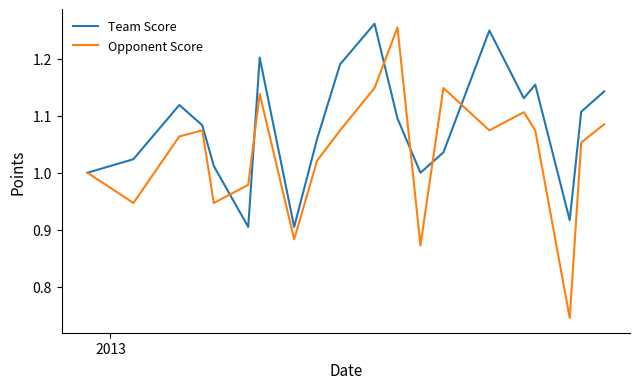

Which series has the widest spread of values?

Opponent Score